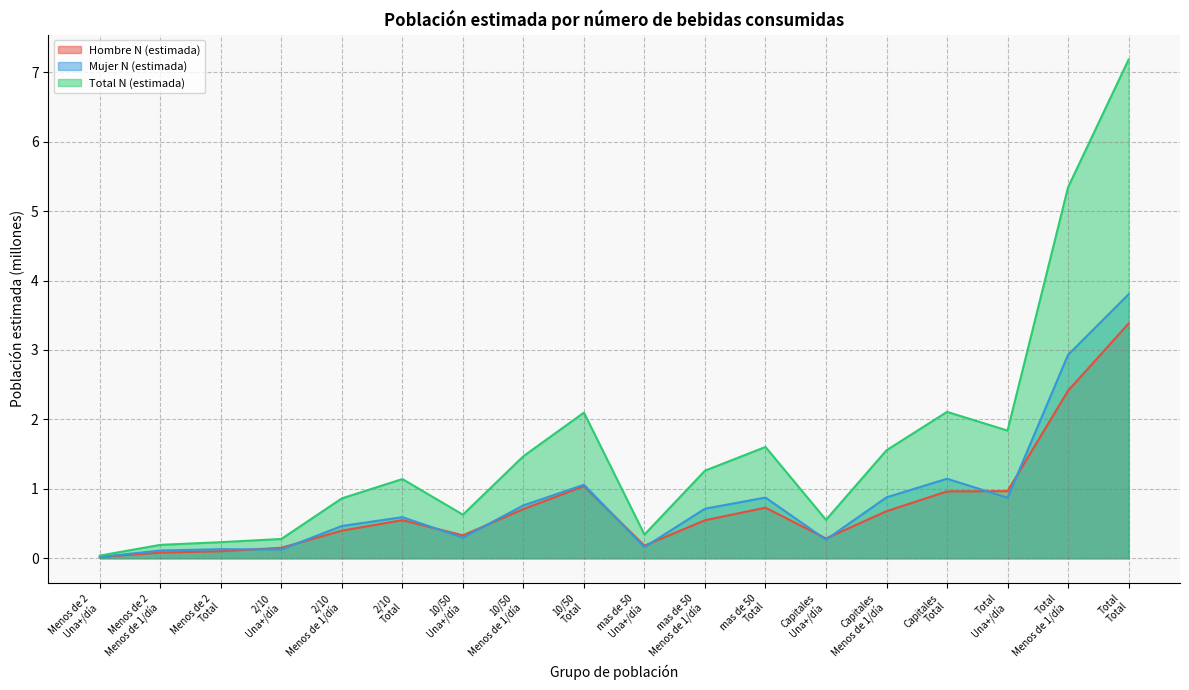

Is the value of Mujer N (estimada) at mas de 50
Menos de 1/día greater than the value of Hombre N (estimada) at 2/10
Total?

Yes